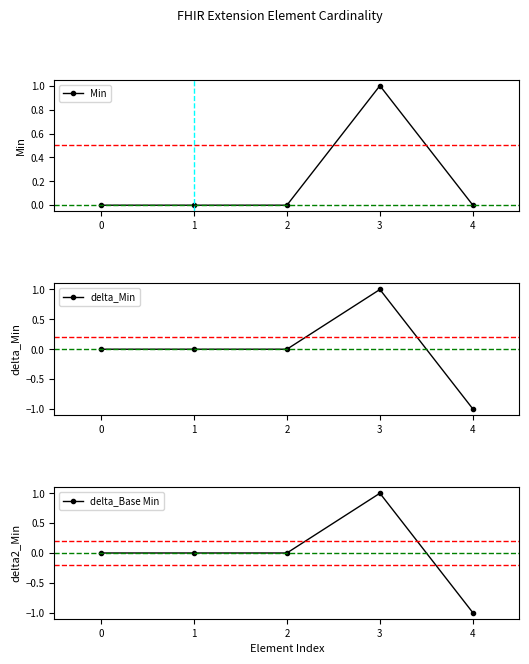

Count the number of data series in this chart.

3